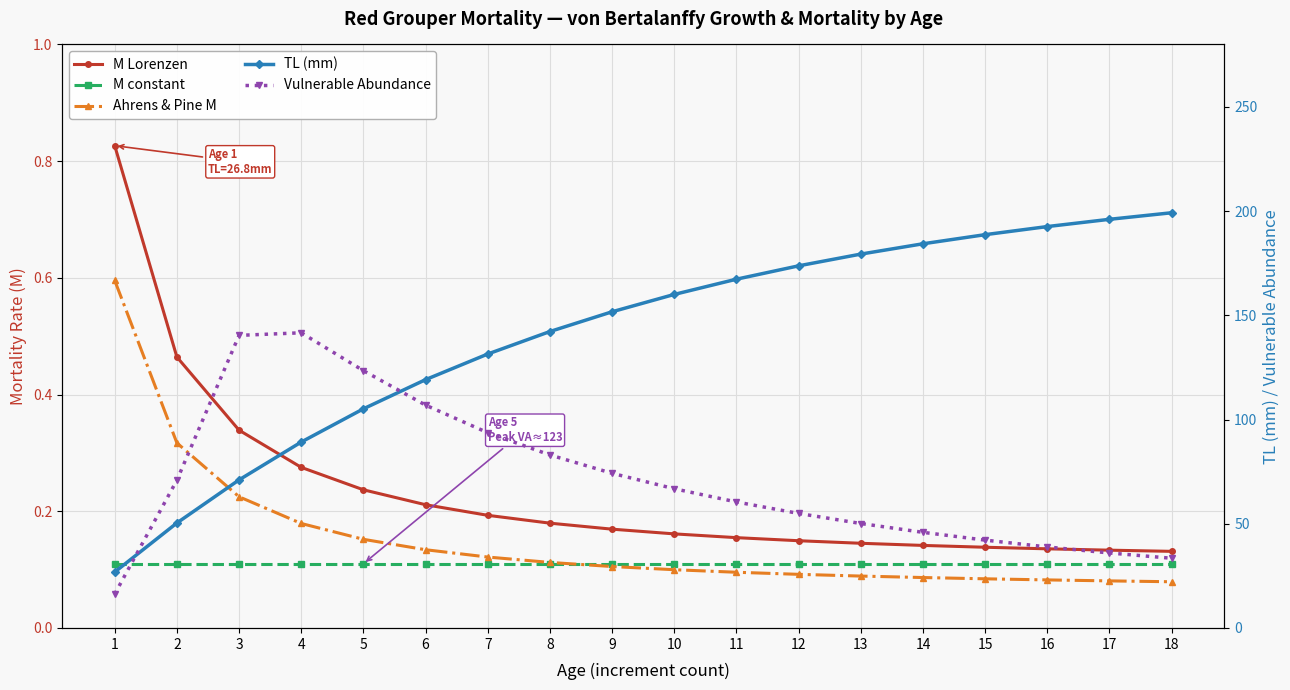

At 16, list the series in order from largest to smallest.

TL (mm), Vulnerable Abundance, M Lorenzen, M constant, Ahrens & Pine M